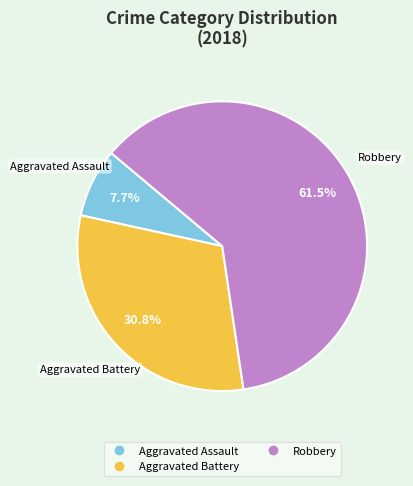

To the nearest percent, what is the average slice percentage?

33%